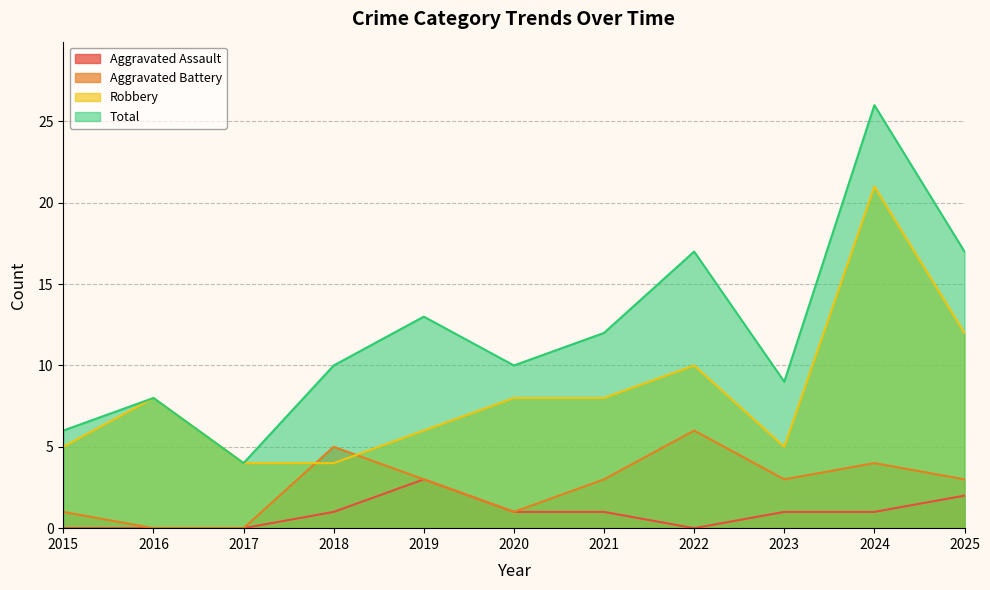

How many data points does each series have?

11